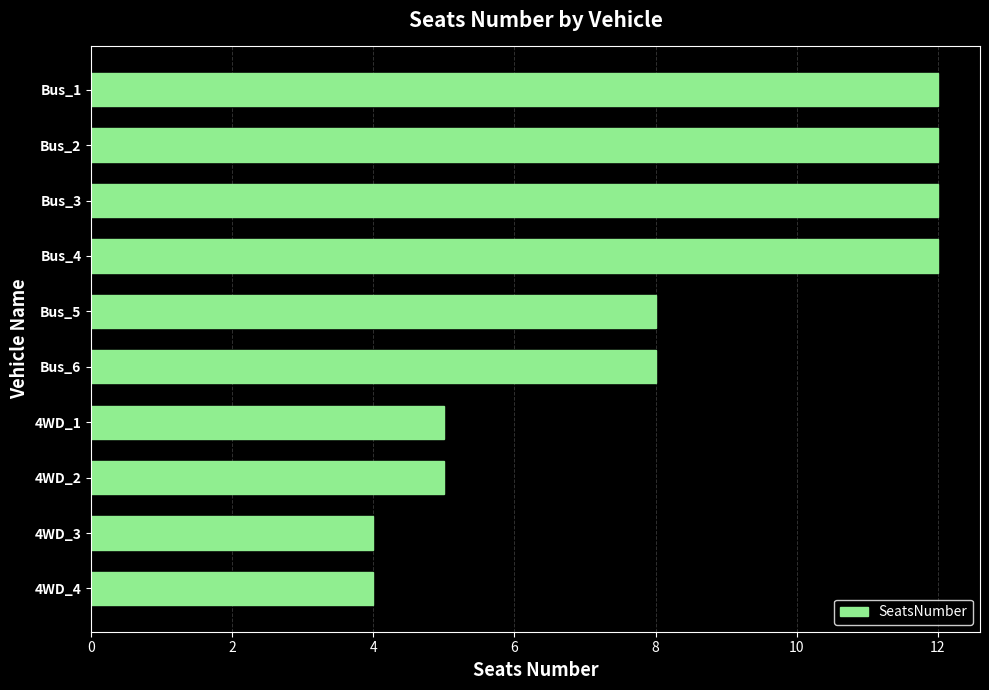

What is the sum of all values?

82